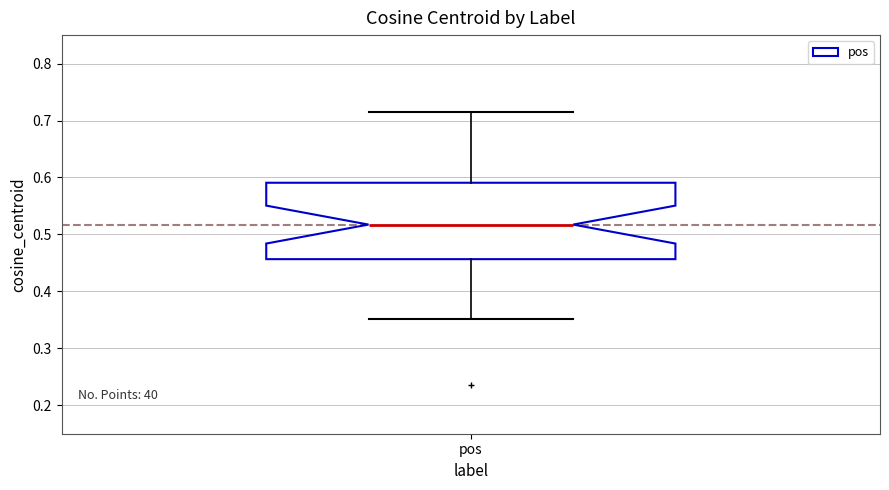

Transcribe this box plot: give where the median line is, the range the box spans, and where the two whiskers end, as read against the y-axis. The values are not printed on the chart, so give them approximately, as read against the axis.

median 0.52, box 0.46 to 0.59, whiskers 0.35 to 0.71